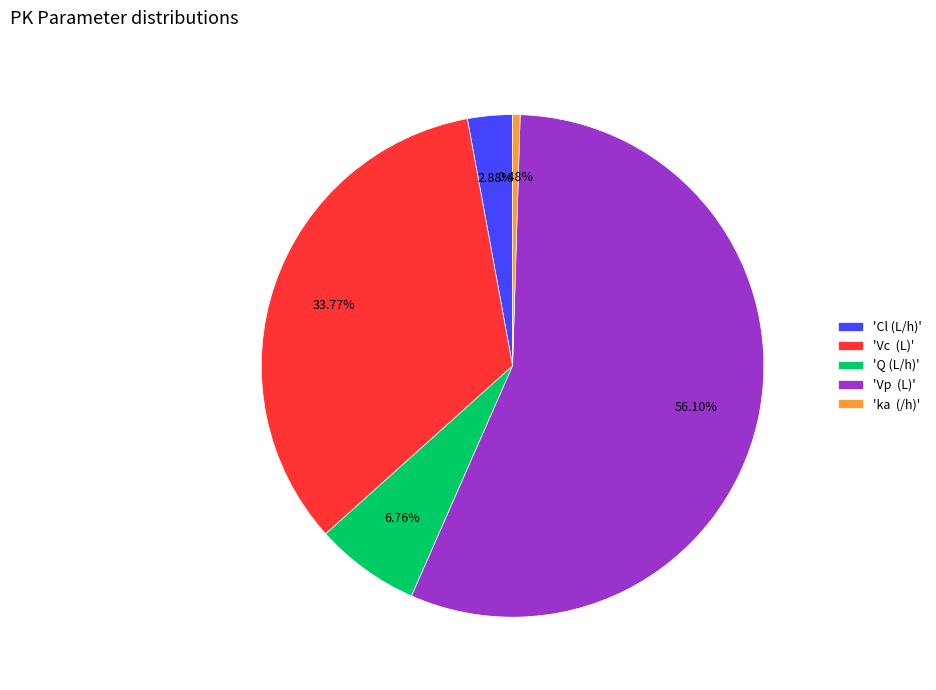

Is there a majority slice in this chart?

Yes